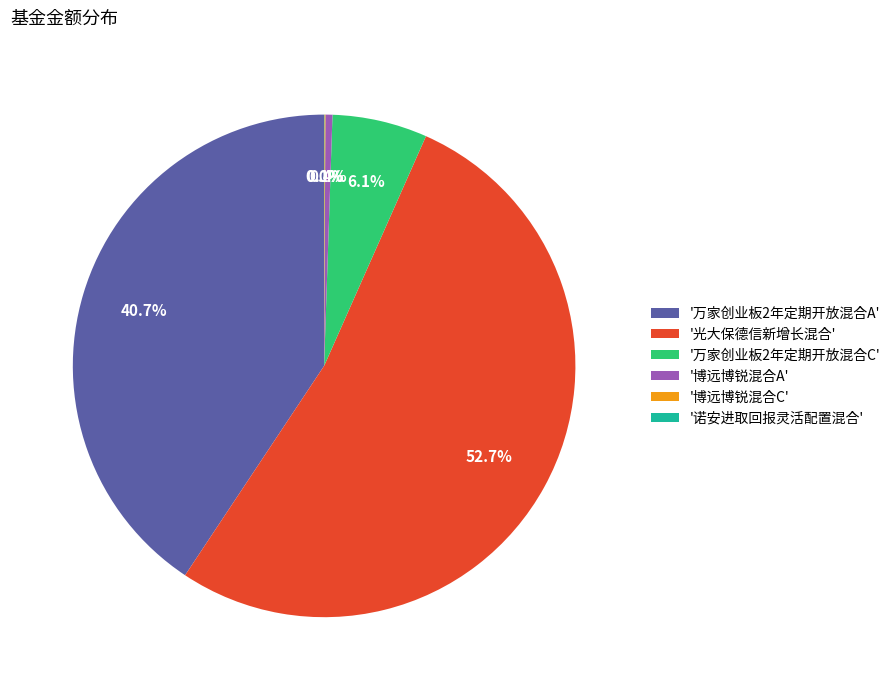

Which slice is the largest?

'光大保德信新增长混合'